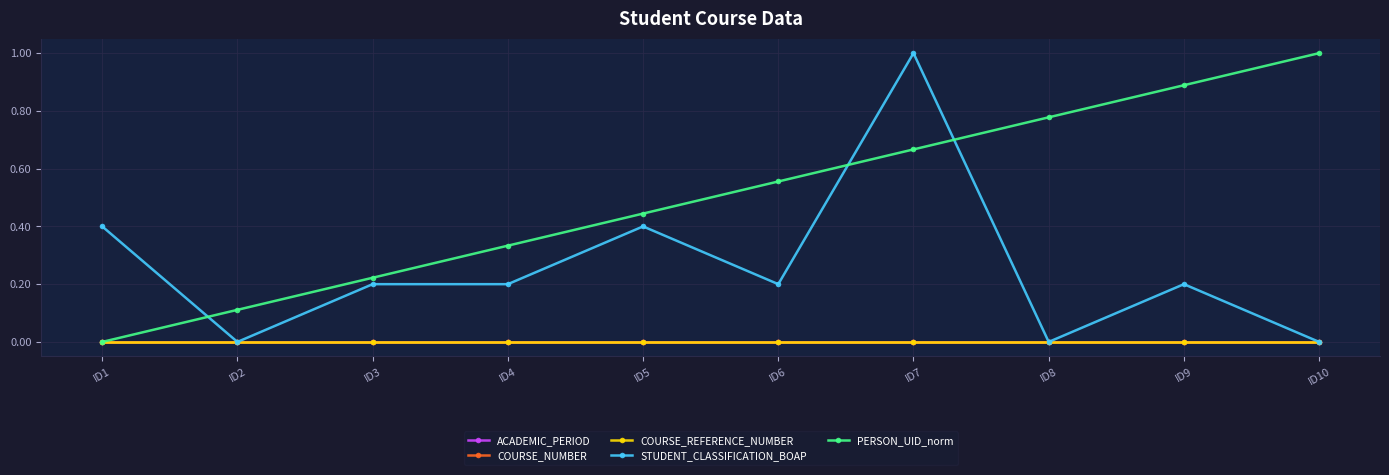

What is the difference between the PERSON_UID_norm values at ID9 and ID8?

0.1